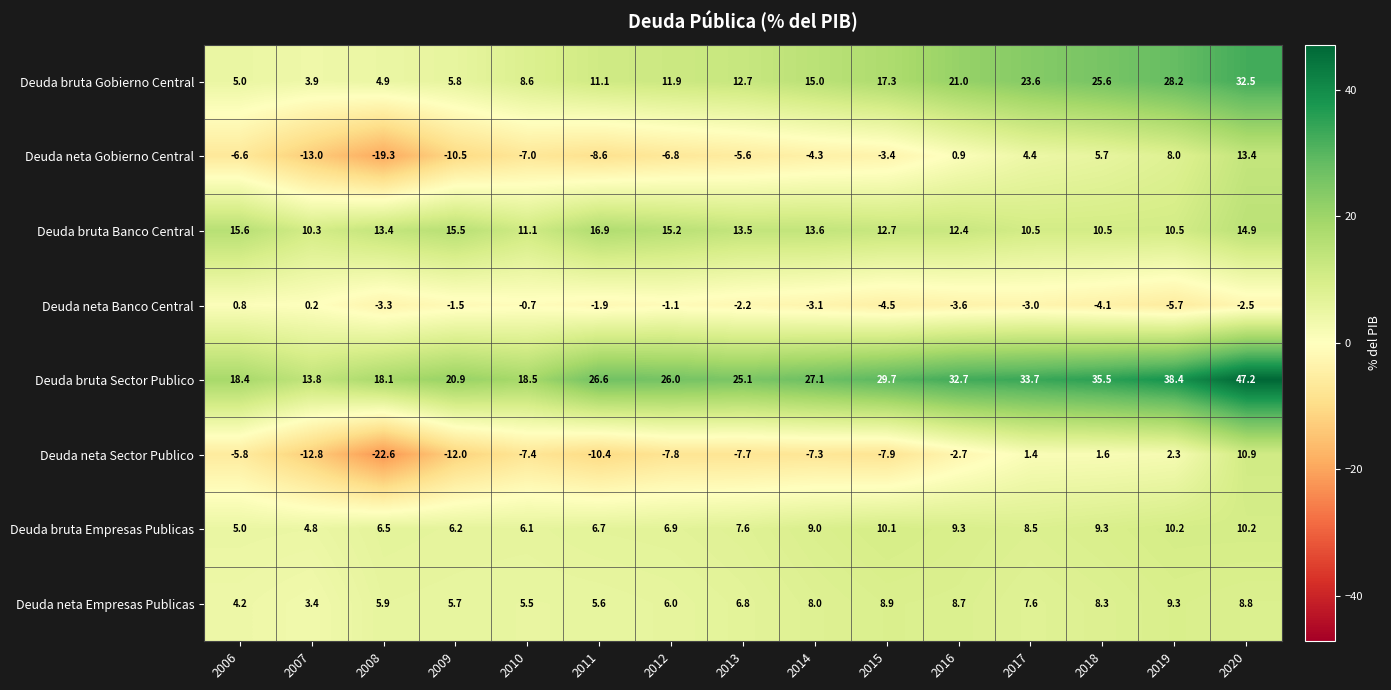

What is the lowest value of the Deuda neta Sector Publico series?

-22.6